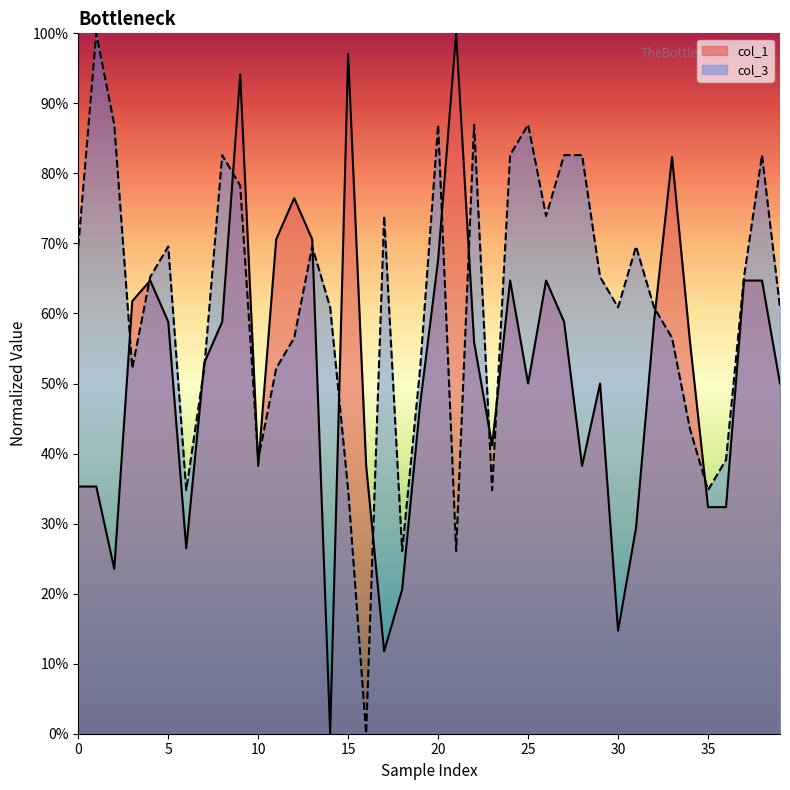

Is the value of col_1 at 15 greater than the value of col_3 at 0?

Yes